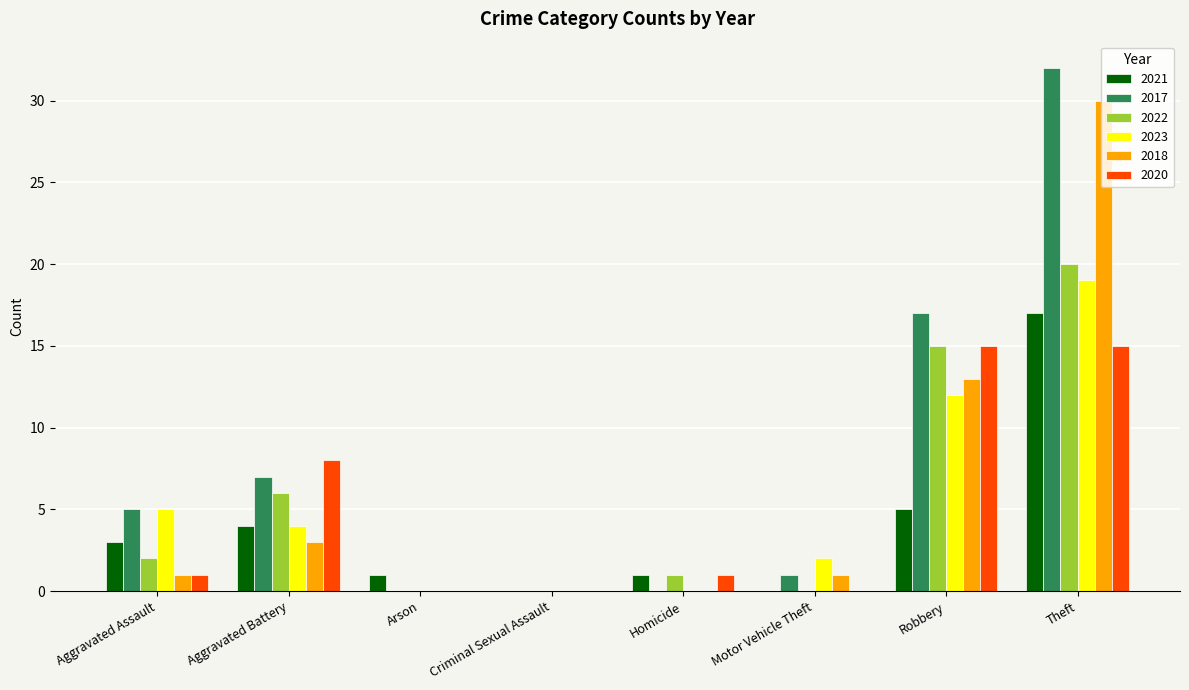

Reading right to left, extract all data points from this chart.

2021: 17	5	0	1	0	1	4	3
2017: 32	17	1	0	0	0	7	5
2022: 20	15	0	1	0	0	6	2
2023: 19	12	2	0	0	0	4	5
2018: 30	13	1	0	0	0	3	1
2020: 15	15	0	1	0	0	8	1